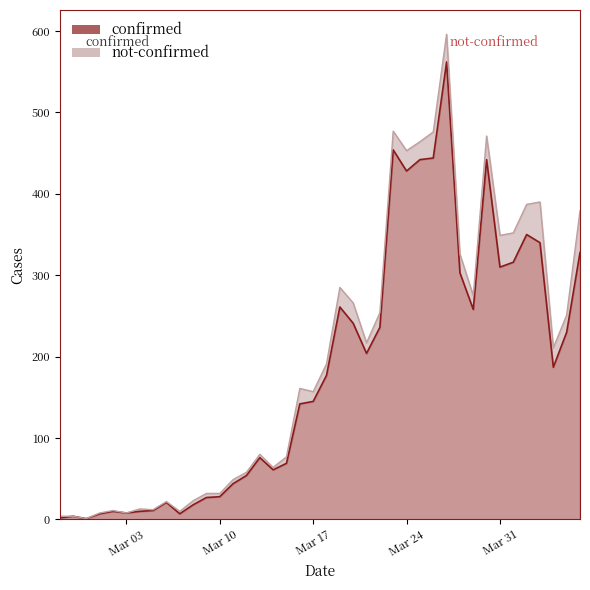

What is the sum of the values at 2020-03-11 and 2020-03-02?

54